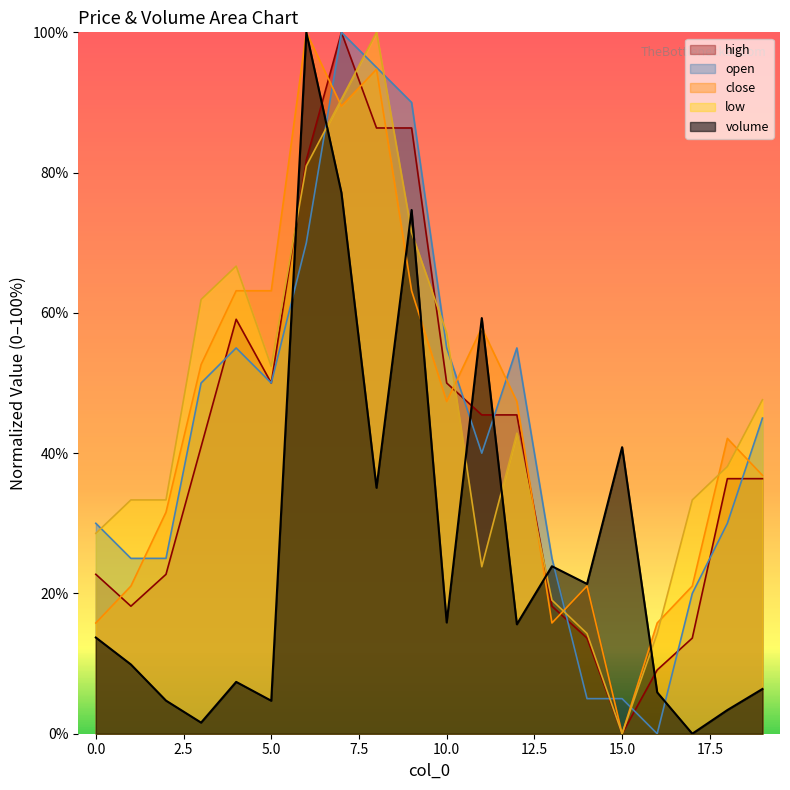

What is the difference between the maximum and second lowest values in the close series?

84.2